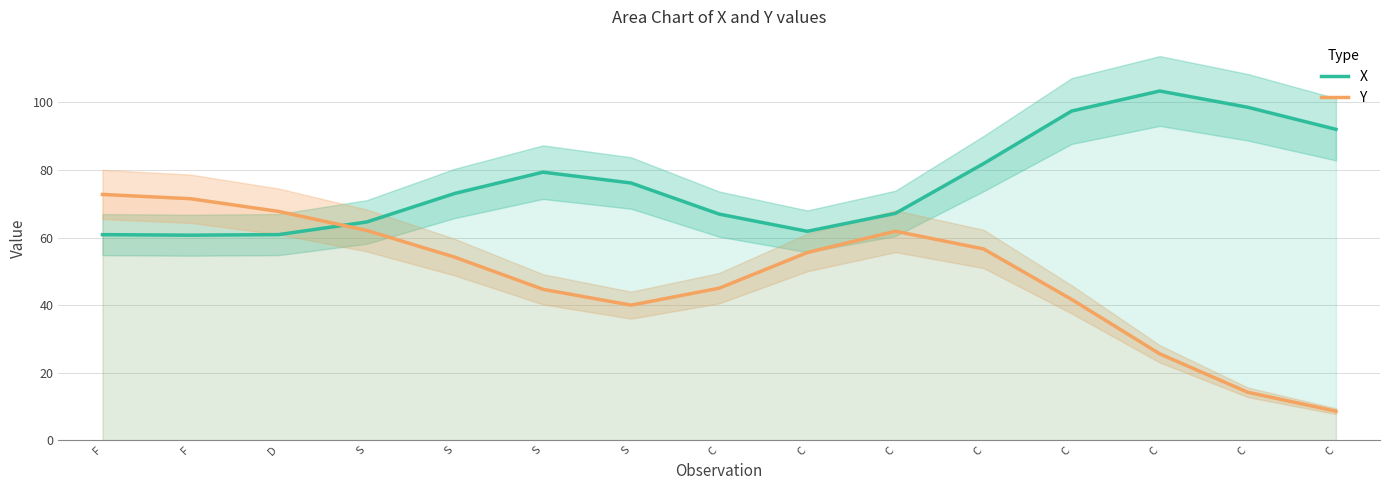

At which category is the sum across all series the highest?

C